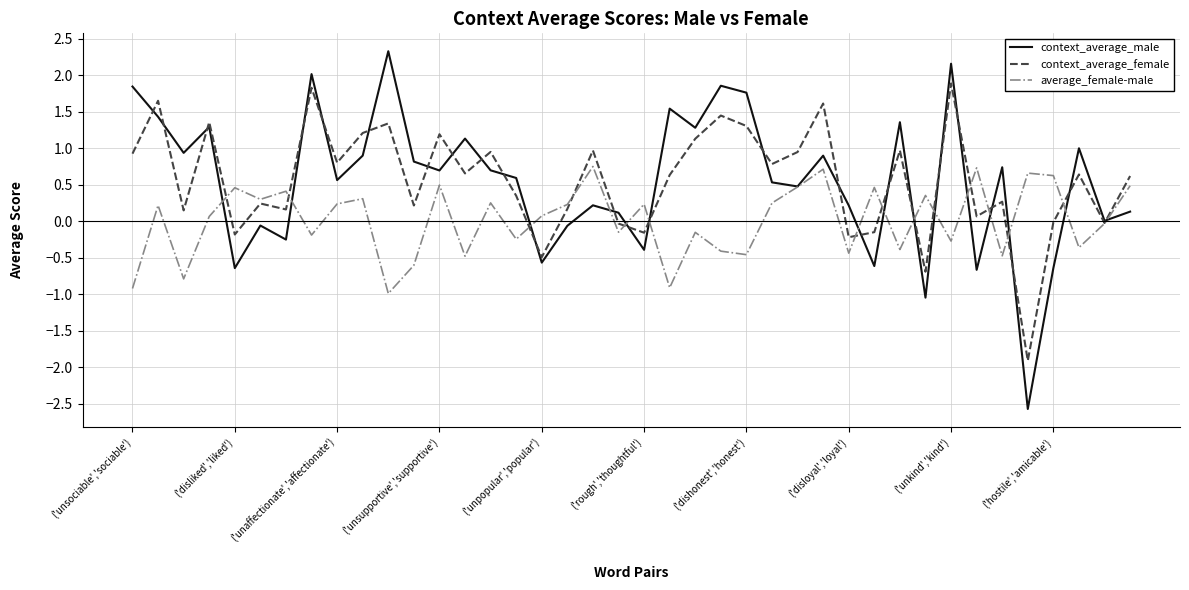

Which series has the largest range (max minus min)?

context_average_male